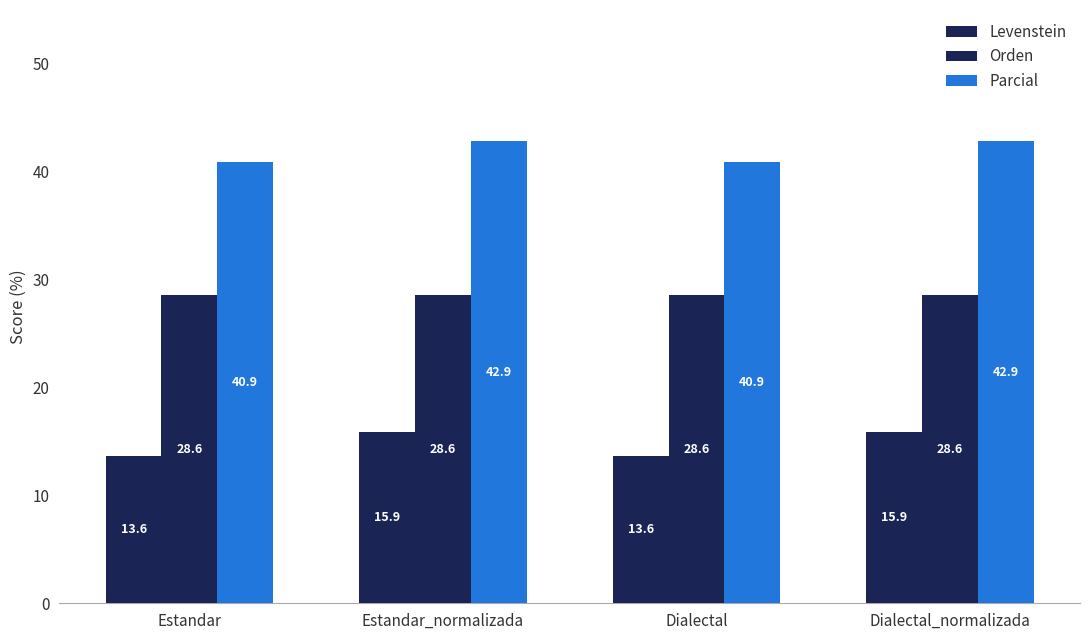

Rank the categories by Parcial value from lowest to highest.

Estandar, Dialectal, Estandar_normalizada, Dialectal_normalizada